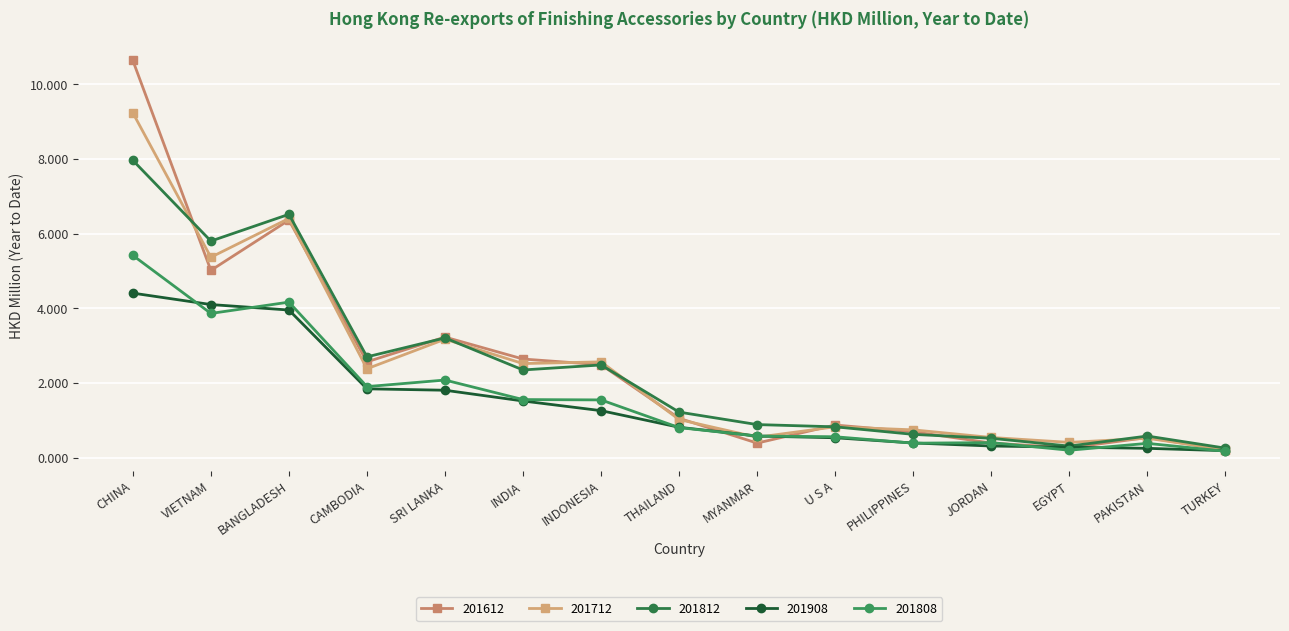

Reading right to left, transcribe all the data shown in this chart.

201612: TURKEY=0.2	PAKISTAN=0.5	EGYPT=0.3	JORDAN=0.4	PHILIPPINES=0.7	U S A=0.9	MYANMAR=0.4	THAILAND=1.1	INDONESIA=2.5	INDIA=2.6	SRI LANKA=3.2	CAMBODIA=2.6	BANGLADESH=6.4	VIETNAM=5.0	CHINA=10.6
201712: TURKEY=0.2	PAKISTAN=0.5	EGYPT=0.4	JORDAN=0.5	PHILIPPINES=0.7	U S A=0.8	MYANMAR=0.6	THAILAND=1.0	INDONESIA=2.6	INDIA=2.5	SRI LANKA=3.2	CAMBODIA=2.4	BANGLADESH=6.4	VIETNAM=5.4	CHINA=9.2
201812: TURKEY=0.3	PAKISTAN=0.6	EGYPT=0.3	JORDAN=0.5	PHILIPPINES=0.6	U S A=0.8	MYANMAR=0.9	THAILAND=1.2	INDONESIA=2.5	INDIA=2.4	SRI LANKA=3.2	CAMBODIA=2.7	BANGLADESH=6.5	VIETNAM=5.8	CHINA=8.0
201908: TURKEY=0.2	PAKISTAN=0.3	EGYPT=0.3	JORDAN=0.3	PHILIPPINES=0.4	U S A=0.5	MYANMAR=0.6	THAILAND=0.8	INDONESIA=1.3	INDIA=1.5	SRI LANKA=1.8	CAMBODIA=1.8	BANGLADESH=4.0	VIETNAM=4.1	CHINA=4.4
201808: TURKEY=0.2	PAKISTAN=0.4	EGYPT=0.2	JORDAN=0.4	PHILIPPINES=0.4	U S A=0.6	MYANMAR=0.6	THAILAND=0.8	INDONESIA=1.6	INDIA=1.6	SRI LANKA=2.1	CAMBODIA=1.9	BANGLADESH=4.2	VIETNAM=3.9	CHINA=5.4